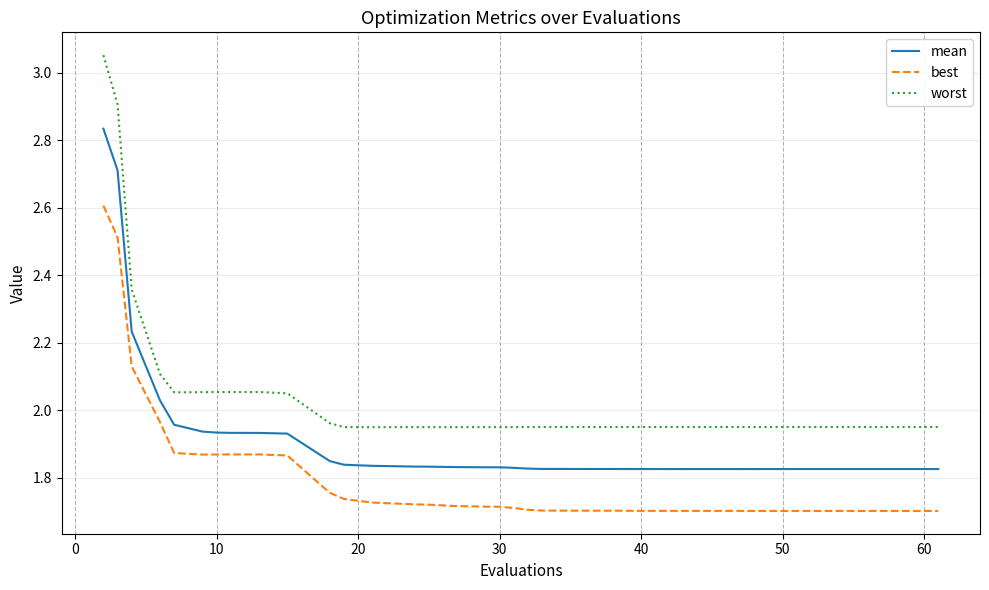

Which series has the largest range (max minus min)?

worst